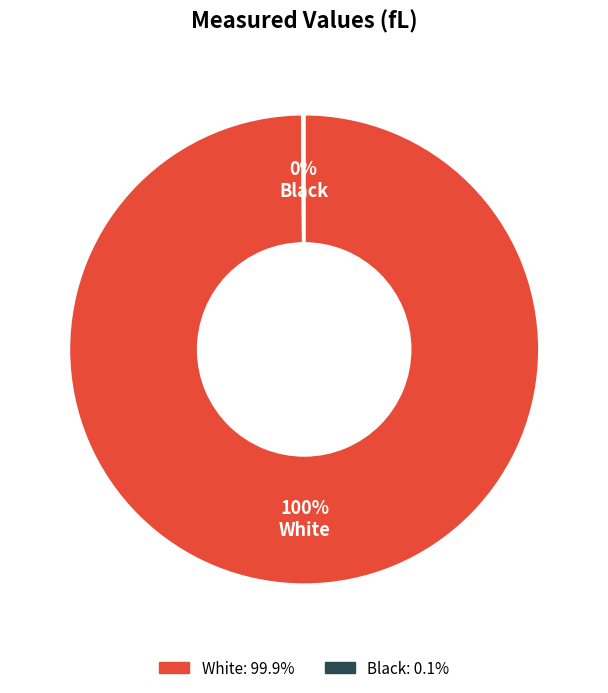

Which category has the biggest portion of the pie?

White